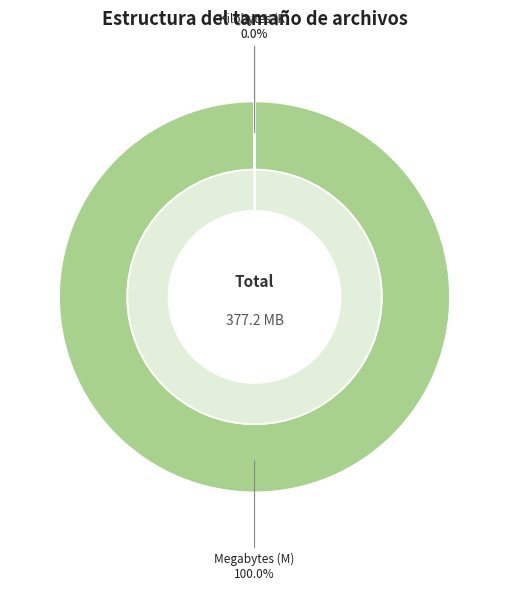

Does 28 represent more than half of the total?

No